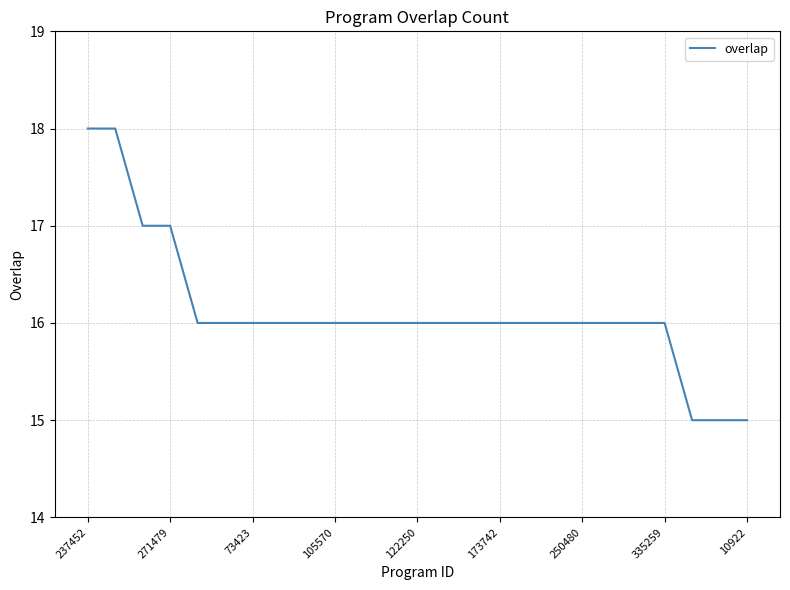

What is the difference between the maximum and minimum values?

3